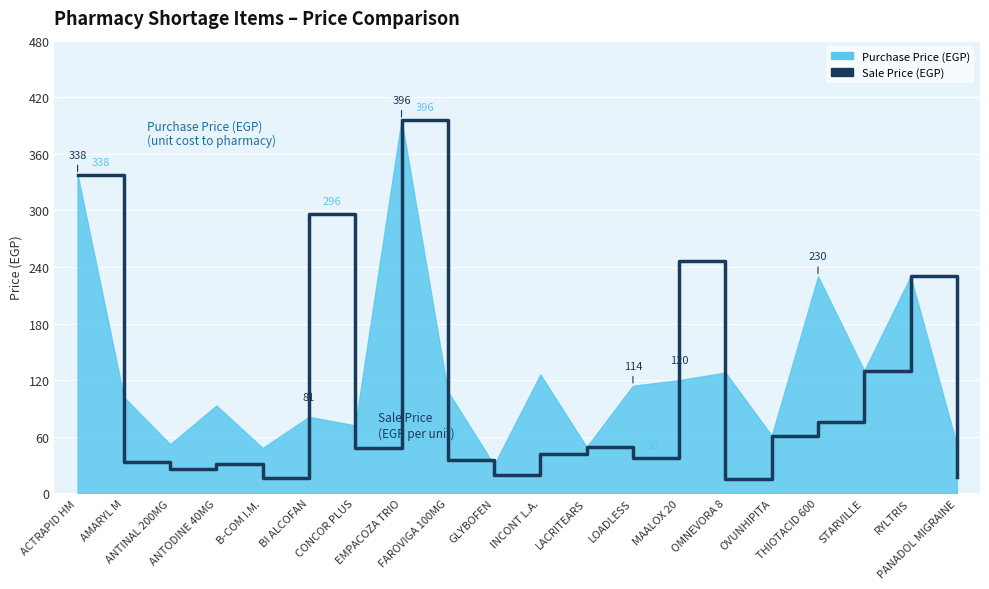

Is it true that the value at OVUNHIPITA is 61.0?

True